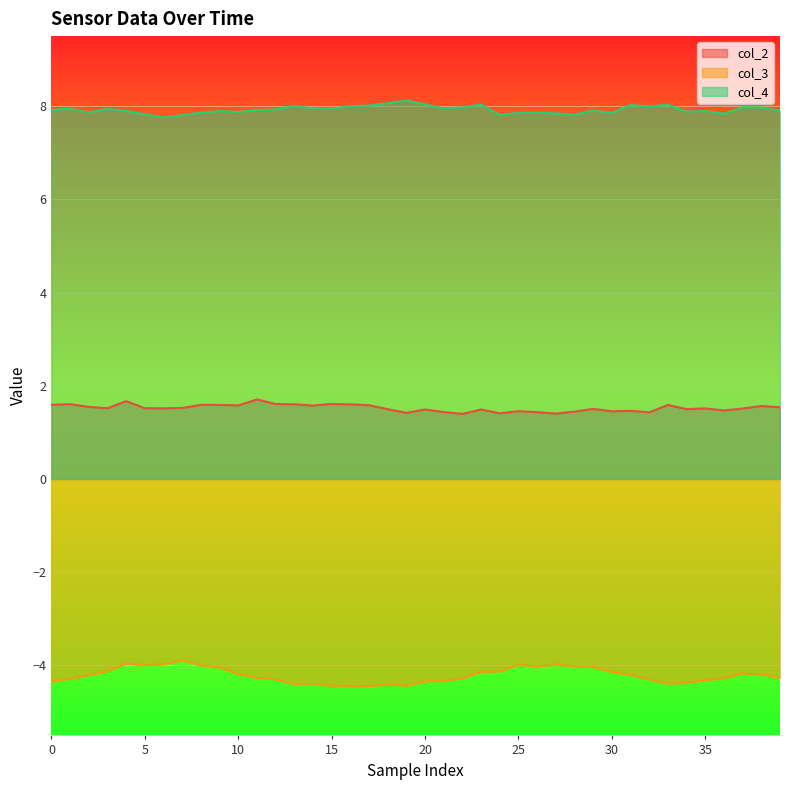

True or false: col_3 and col_4 cross at least once.

False